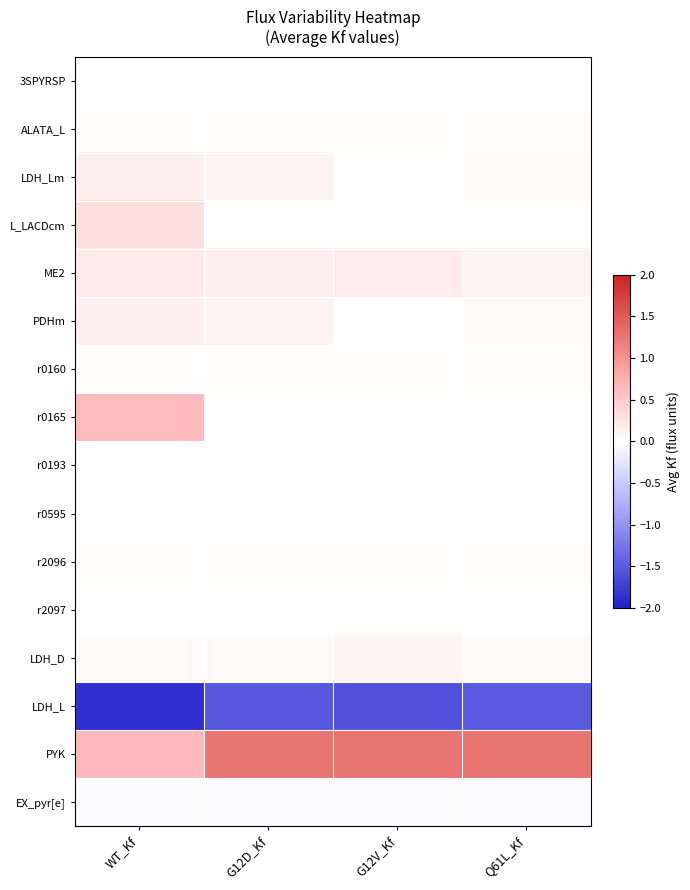

Rank the series by their maximum value, from highest to lowest.

PYK, r0165, L_LACDcm, ME2, LDH_Lm, PDHm, LDH_D, ALATA_L, r0160, r2096, 3SPYRSP, r0595, r2097, r0193, EX_pyr[e], LDH_L